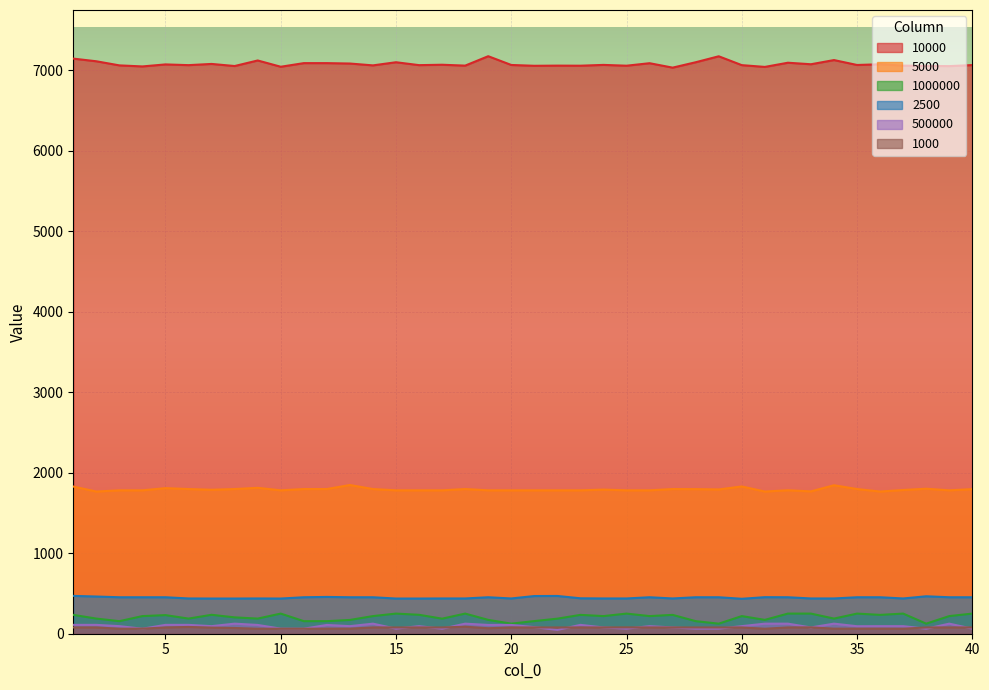

True or false: 1000 has more than 2 interior local peaks.

True